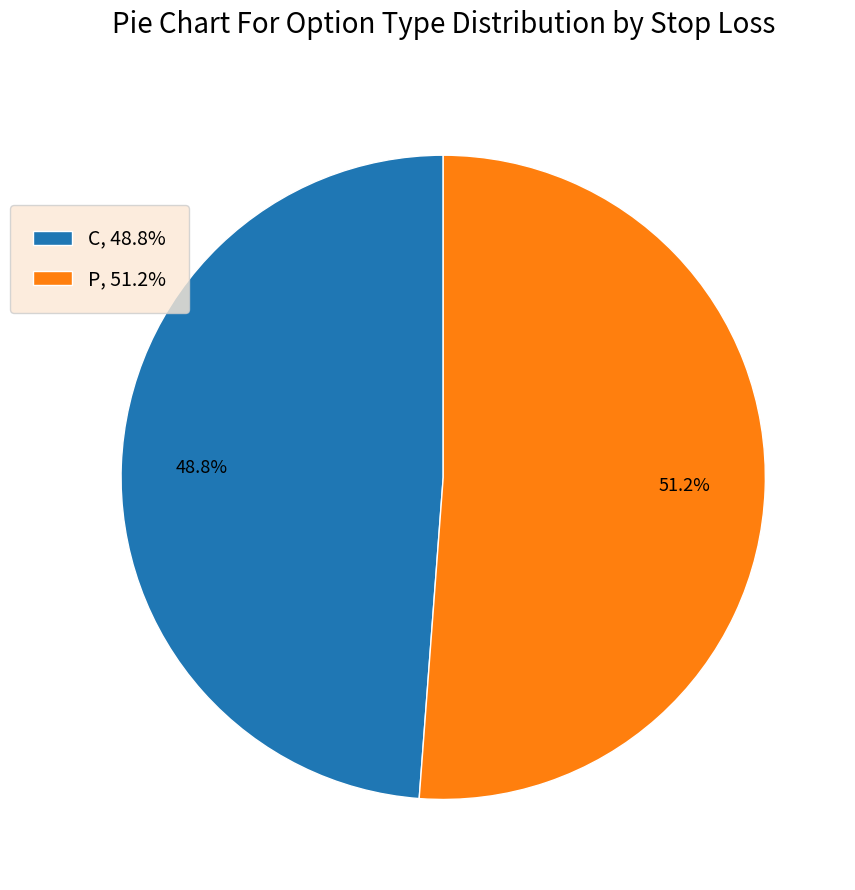

Combined, what portion of the pie is P, 51.2% and C, 48.8%?

100.0%